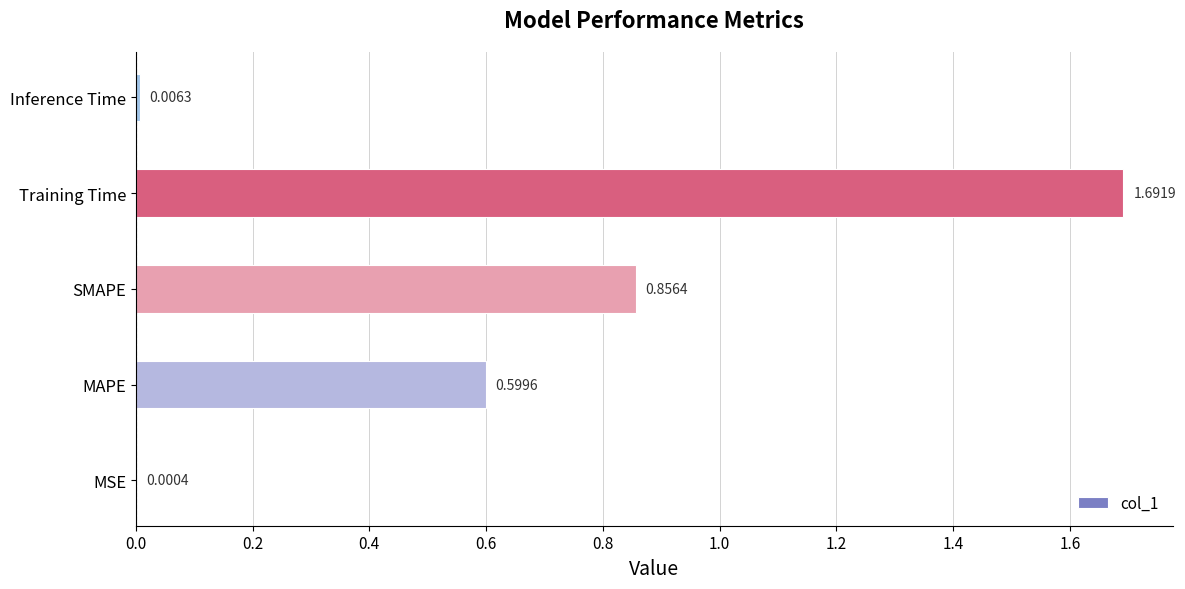

Are the bars horizontal?

Yes